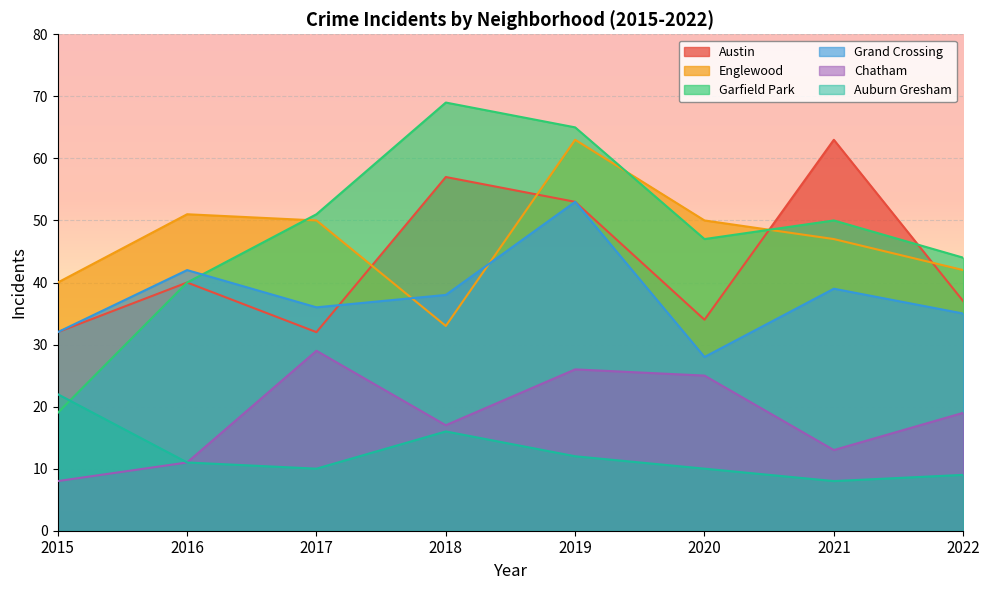

Rank the series by their maximum value, from highest to lowest.

Garfield Park, Austin, Englewood, Grand Crossing, Chatham, Auburn Gresham